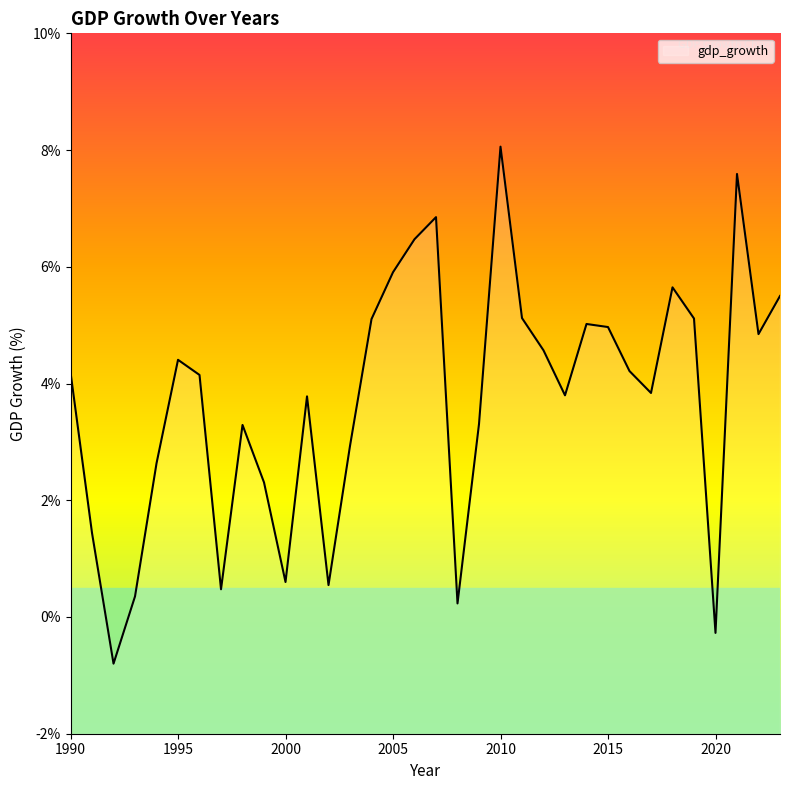

What is the value of the 20th point from the left?

3.3